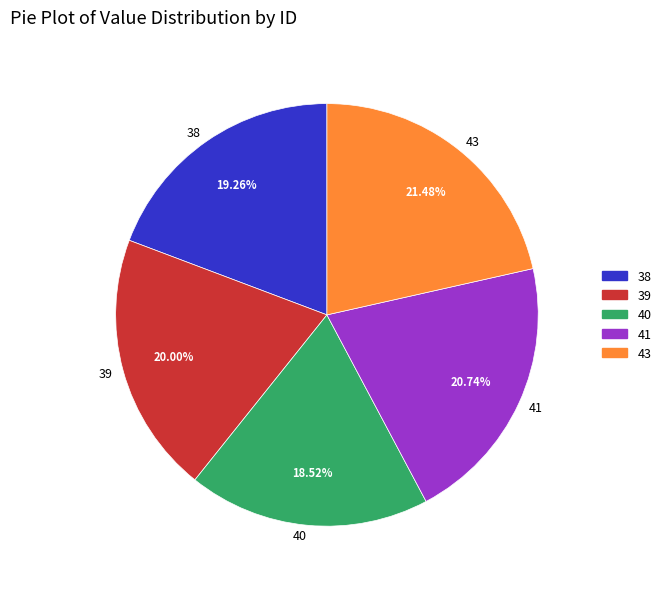

Do 39 and 41 together represent more than half of the pie?

No